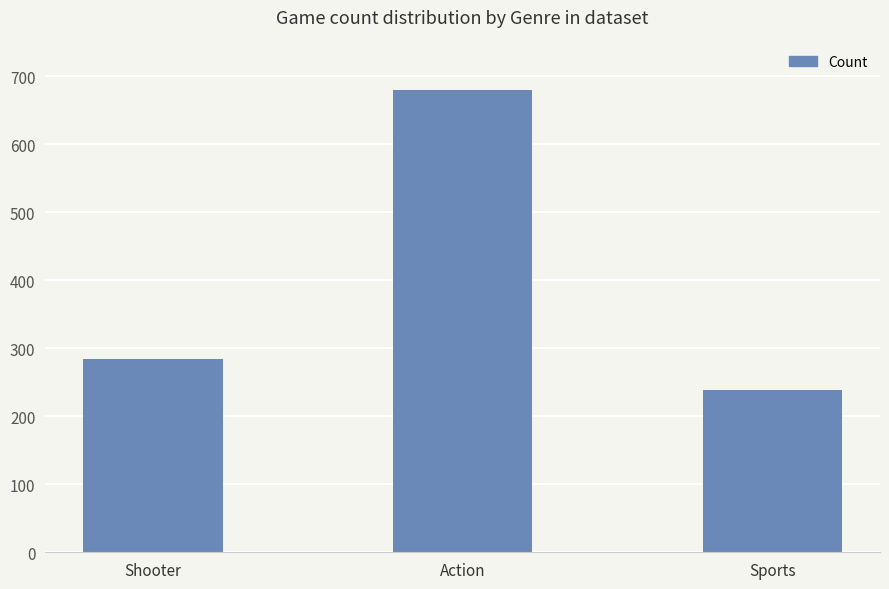

Which label corresponds to the largest value in the chart?

Action